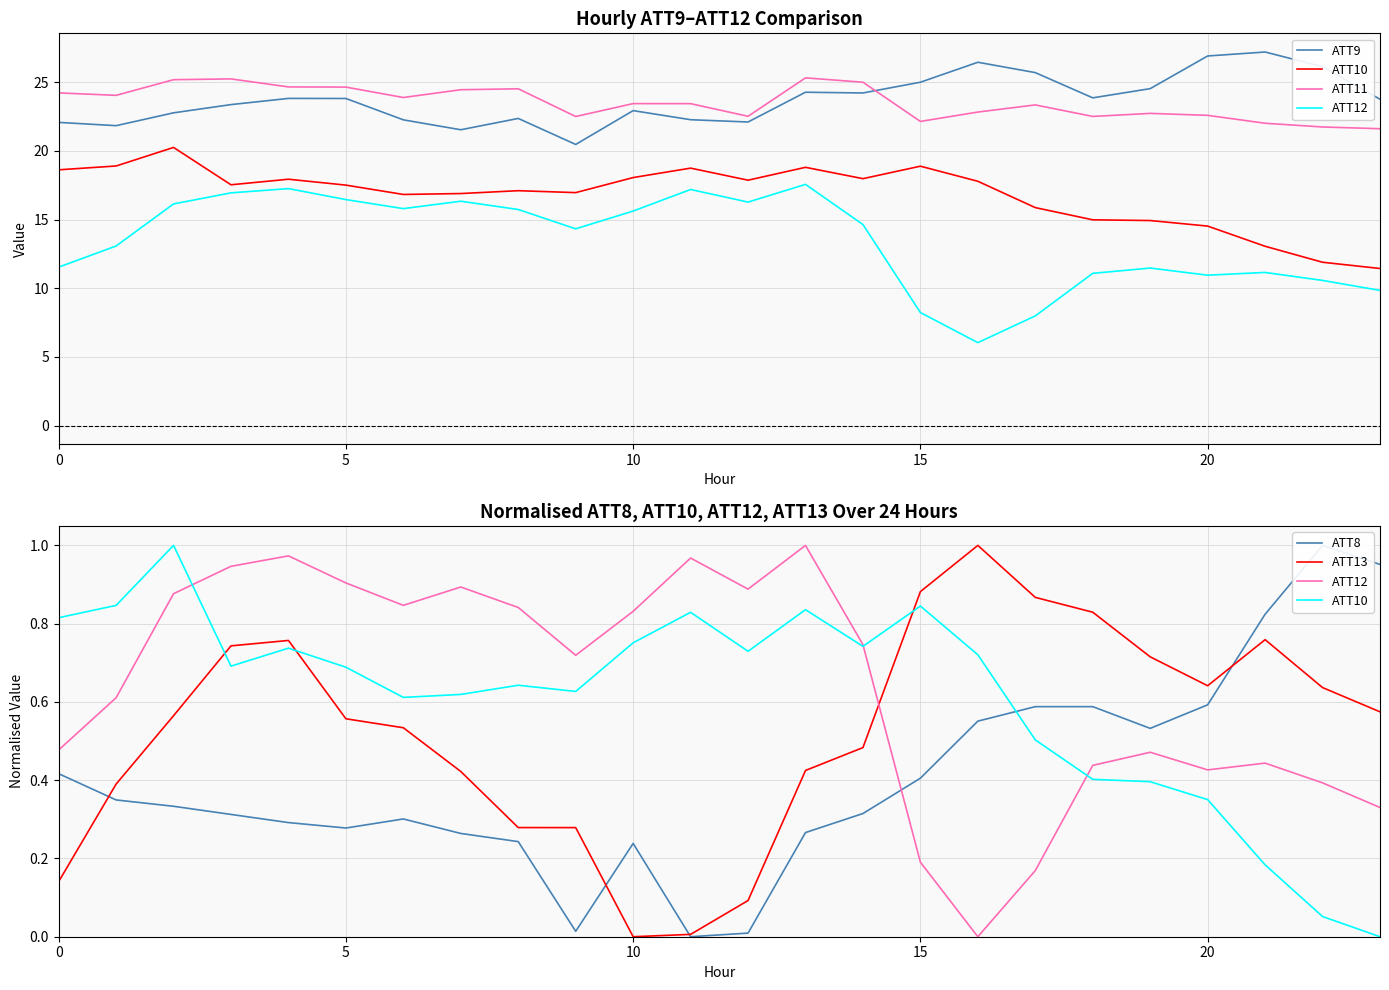

What is the value of the ATT8 point at the 14th from the left?

0.3